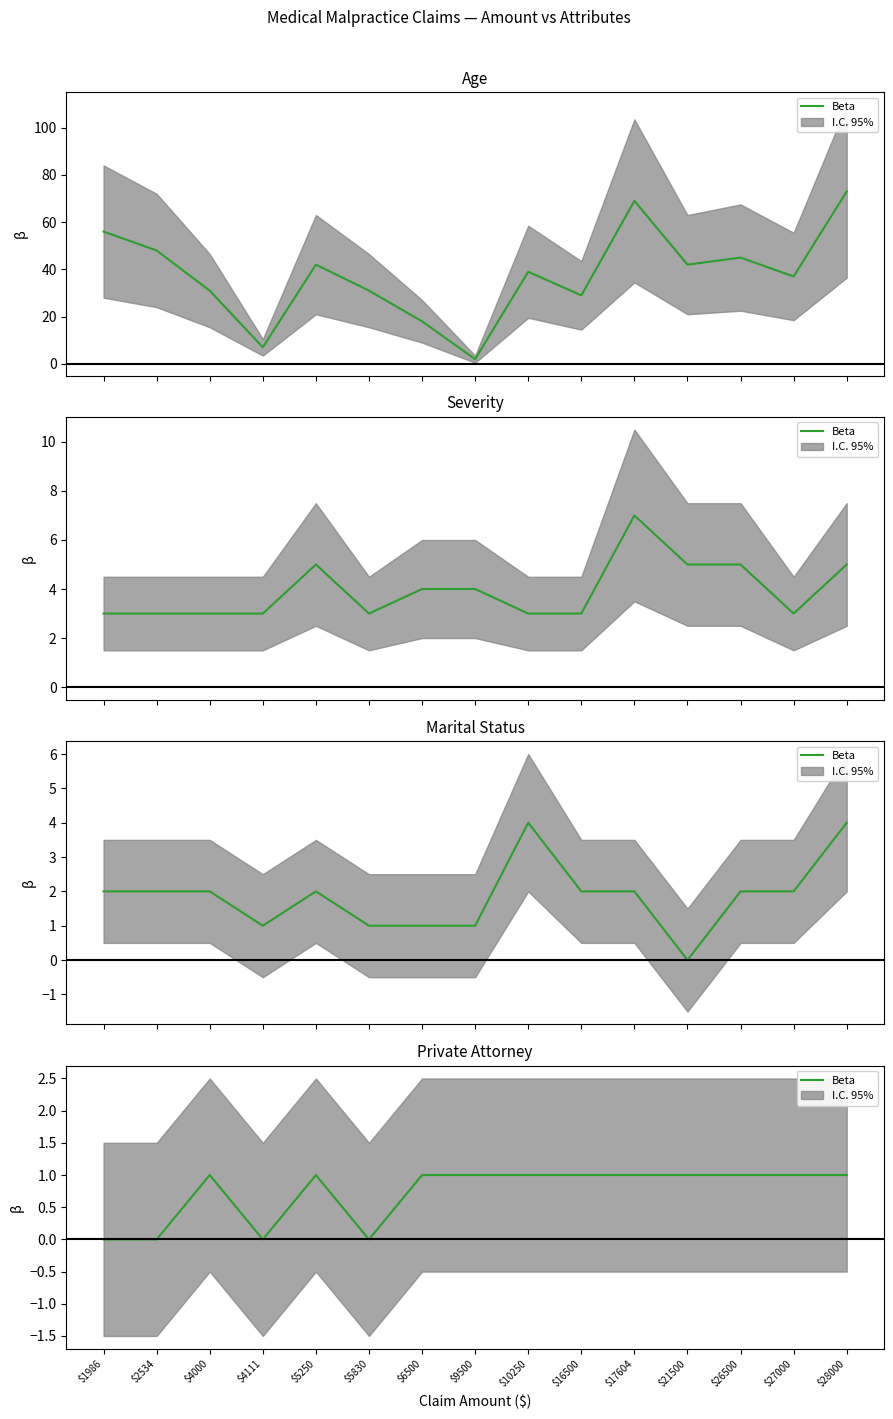

List the labels in order of value, largest first.

$4000, $5250, $6500, $9500, $10250, $16500, $17604, $21500, $26500, $27000, $28000, $1986, $2534, $4111, $5830